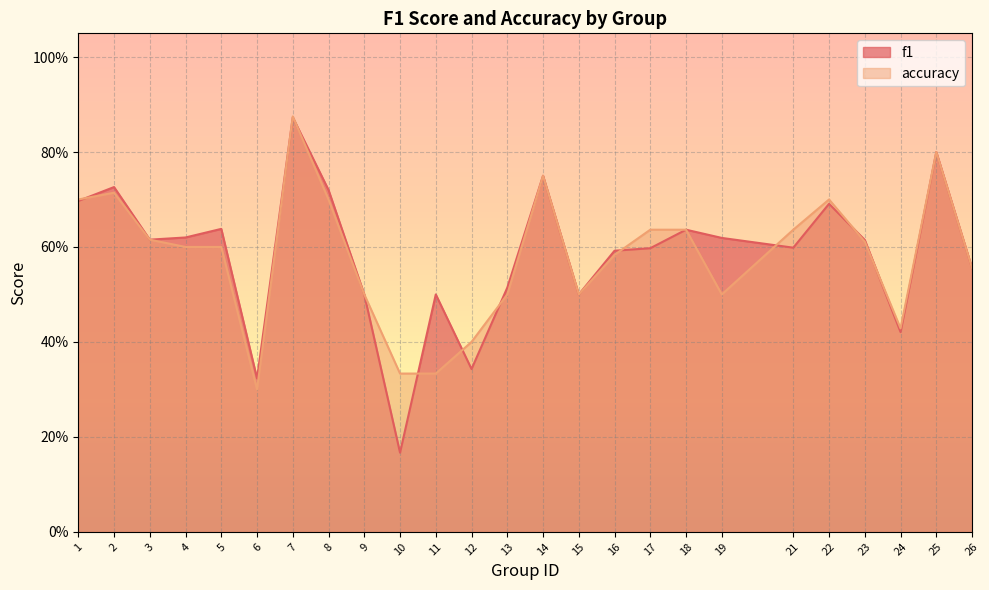

What is the value of the f1 point at the 7th from the left?

0.9